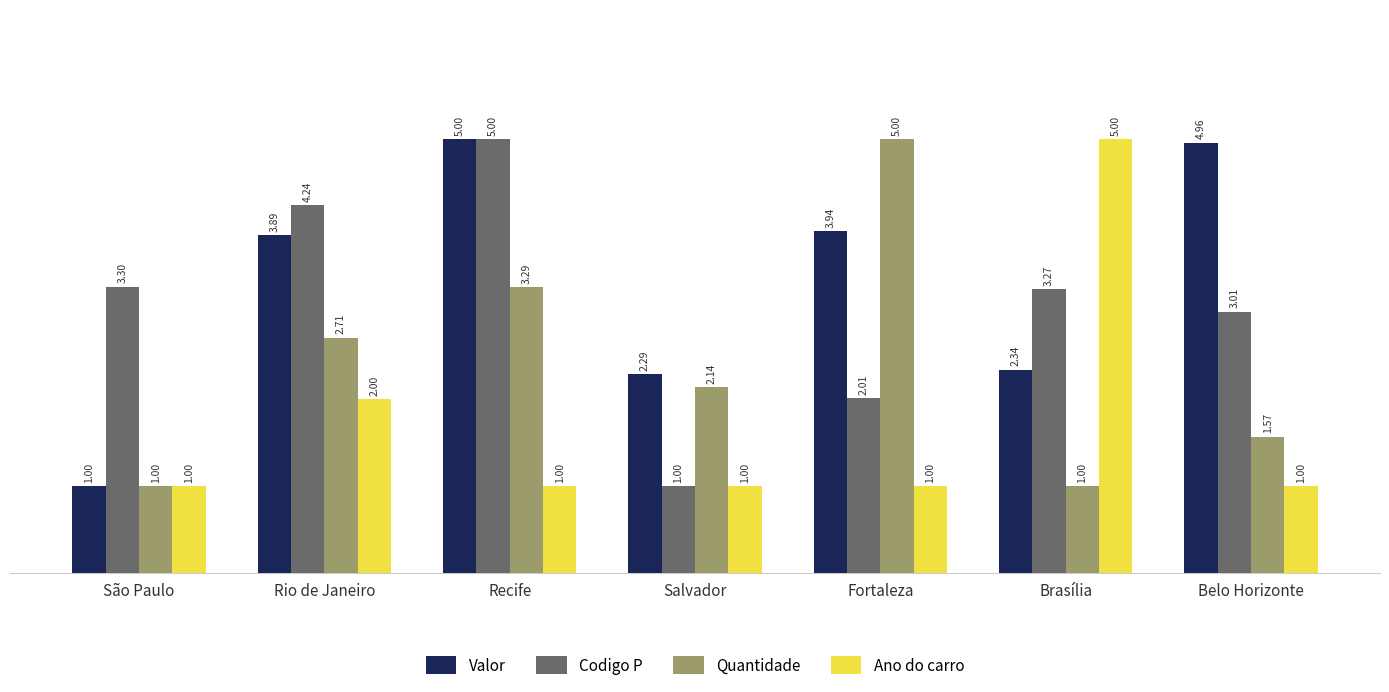

How many values in the Codigo P series are below 3?

2